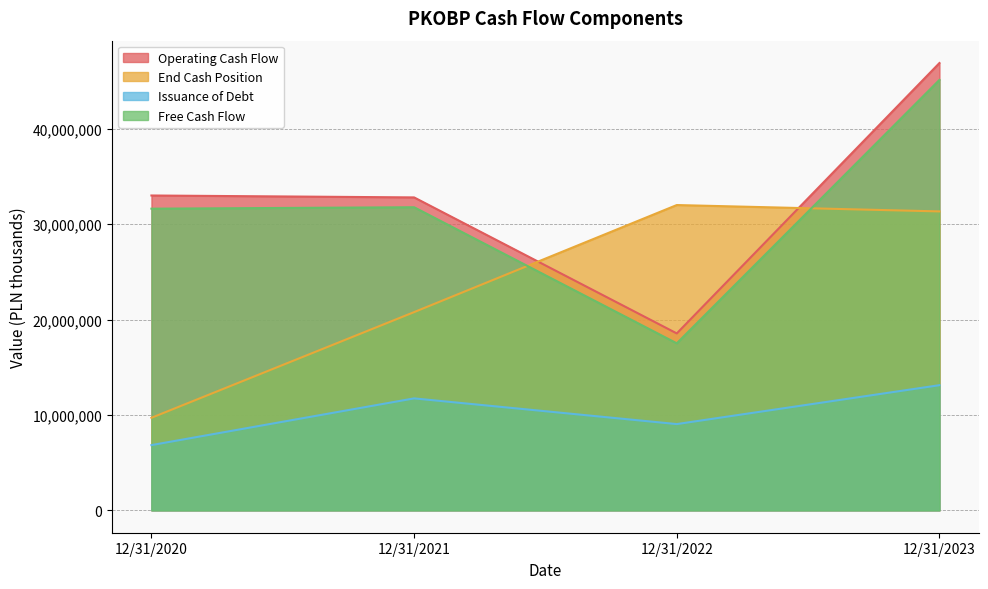

What is the total value across all series at 12/31/2021?

97069000